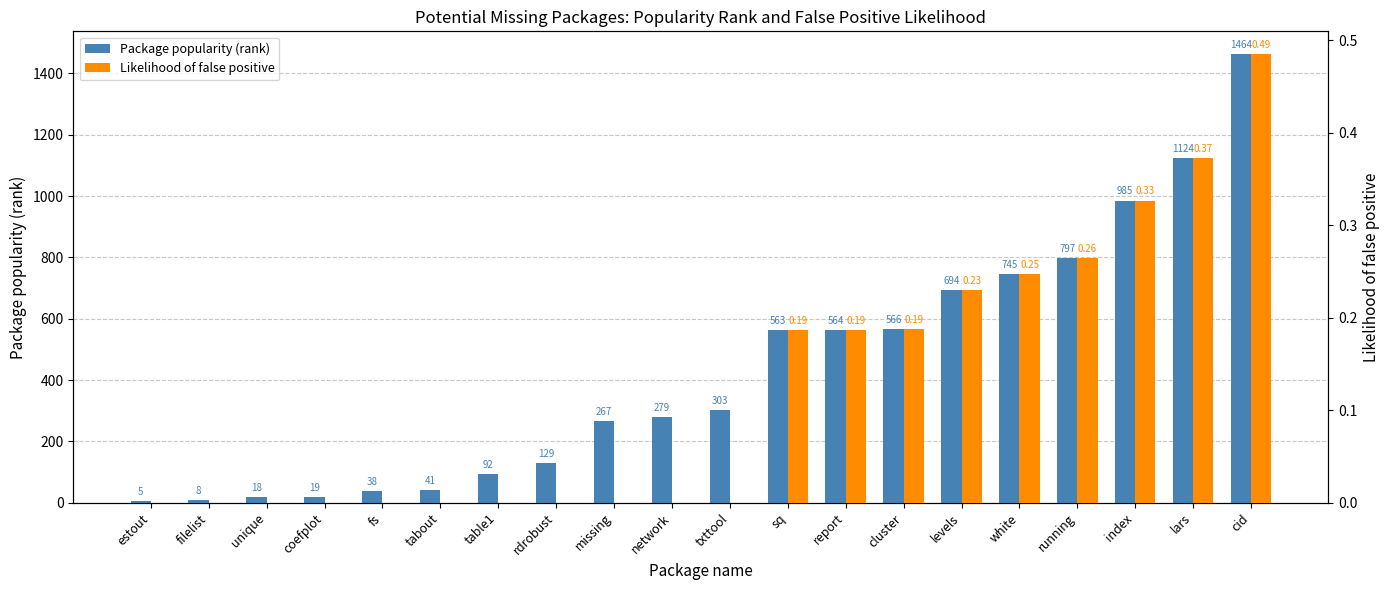

Which category has the lowest value in the Package popularity (rank) series?

estout